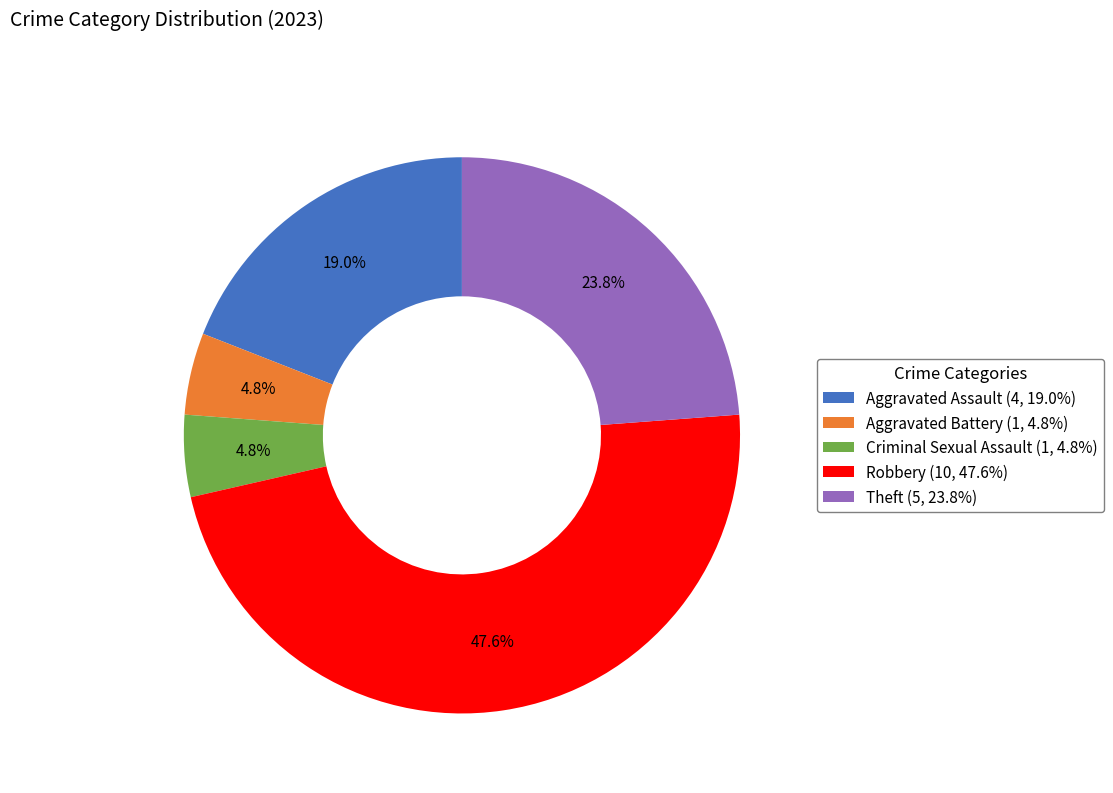

Is the sum of Robbery (10, 47.6%) and Aggravated Assault (4, 19.0%) greater than half?

Yes